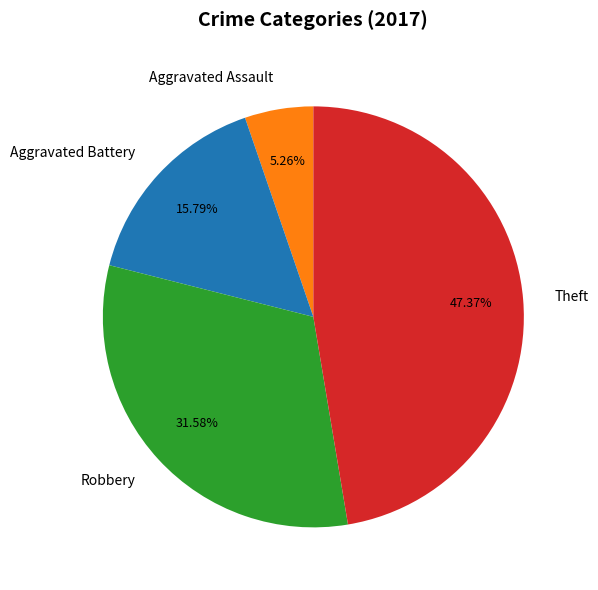

Is there a majority slice in this chart?

No